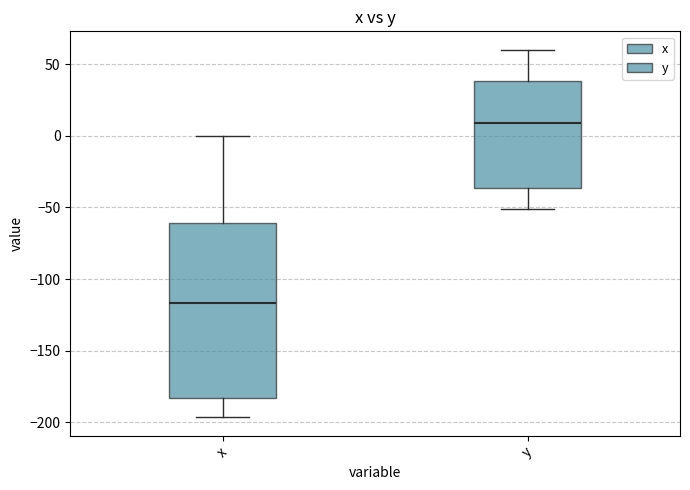

Reading left to right, read every box against the y-axis: the position of its median line, the range the box covers, and the ends of its whiskers. The values are not printed on the chart, so give them approximately, as read against the axis.

x: median -115, box -185 to -60, whiskers -195 to 0
y: median 10, box -35 to 40, whiskers -50 to 60